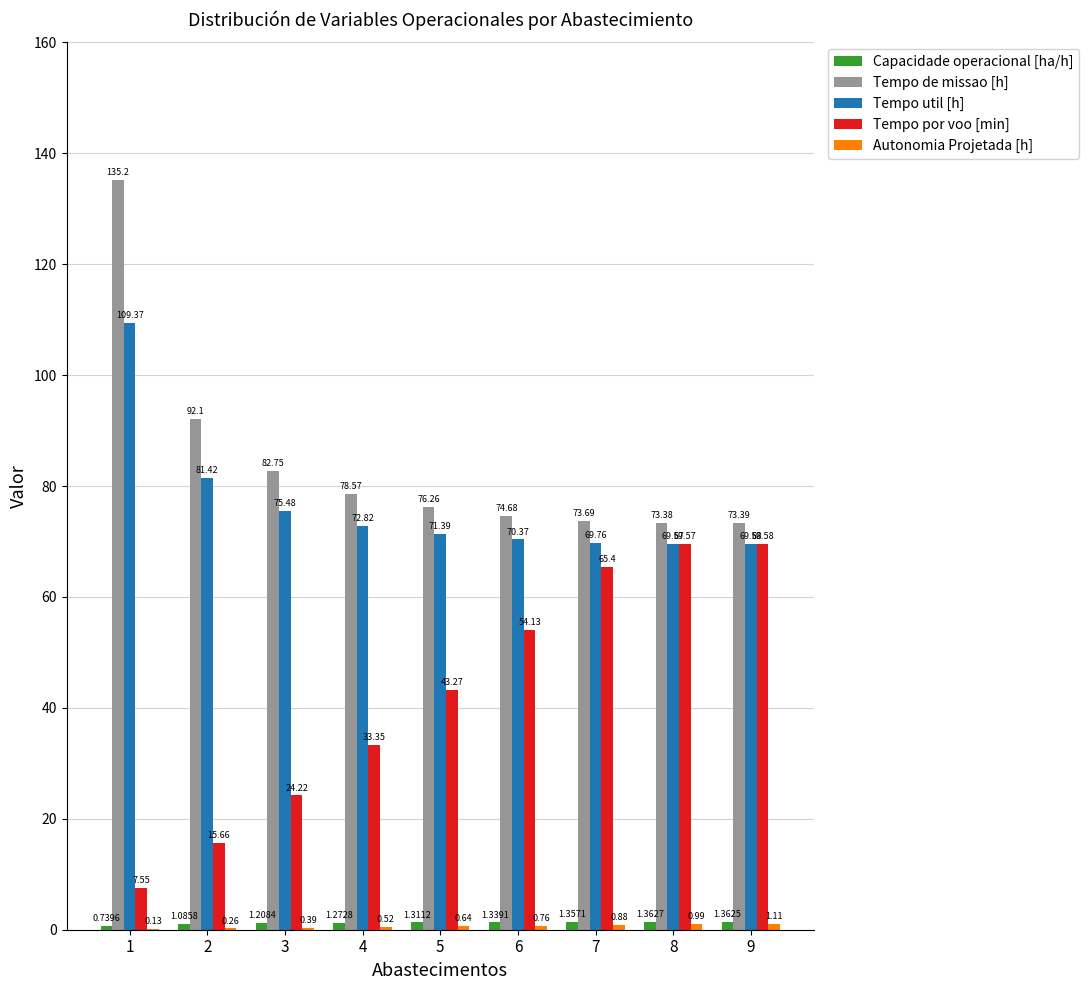

What is the sum of the Tempo por voo [min] values at 7 and 9?

135.0